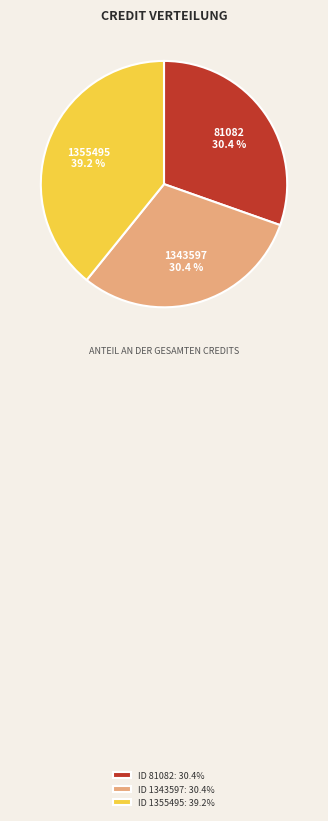

Which has a higher value, 81082 or 1355495?

1355495